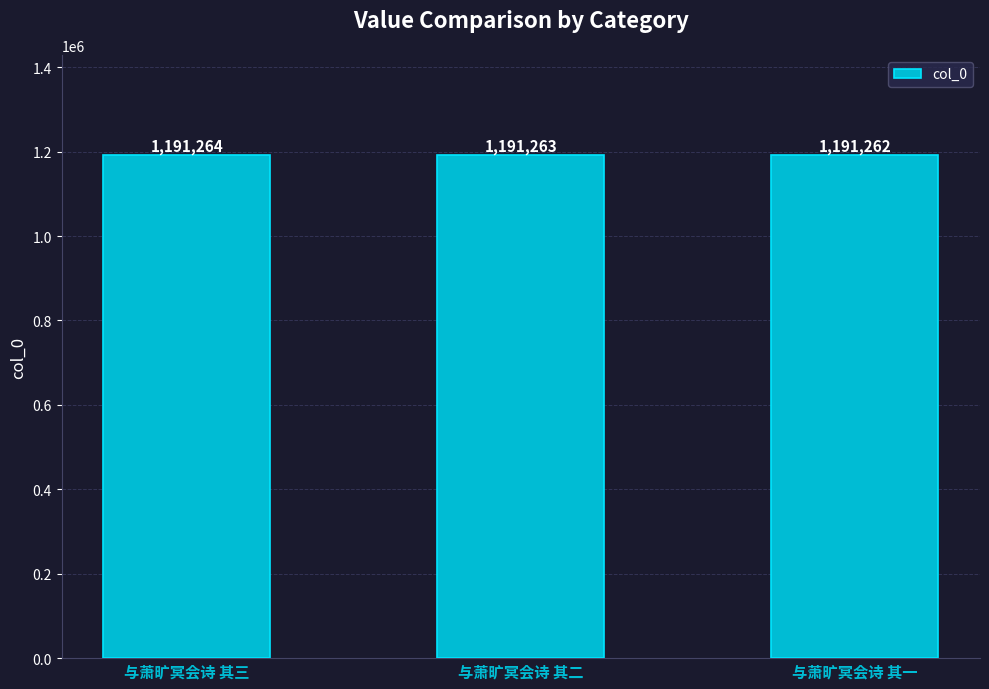

Rank the categories by value from lowest to highest.

与萧旷冥会诗 其一, 与萧旷冥会诗 其二, 与萧旷冥会诗 其三